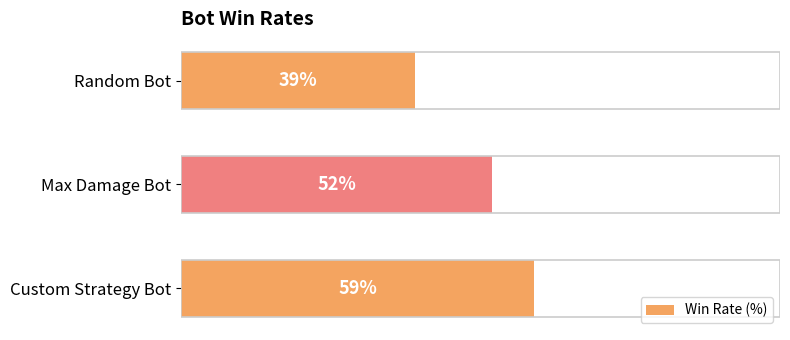

List the labels in order of value, largest first.

Custom Strategy Bot, Max Damage Bot, Random Bot